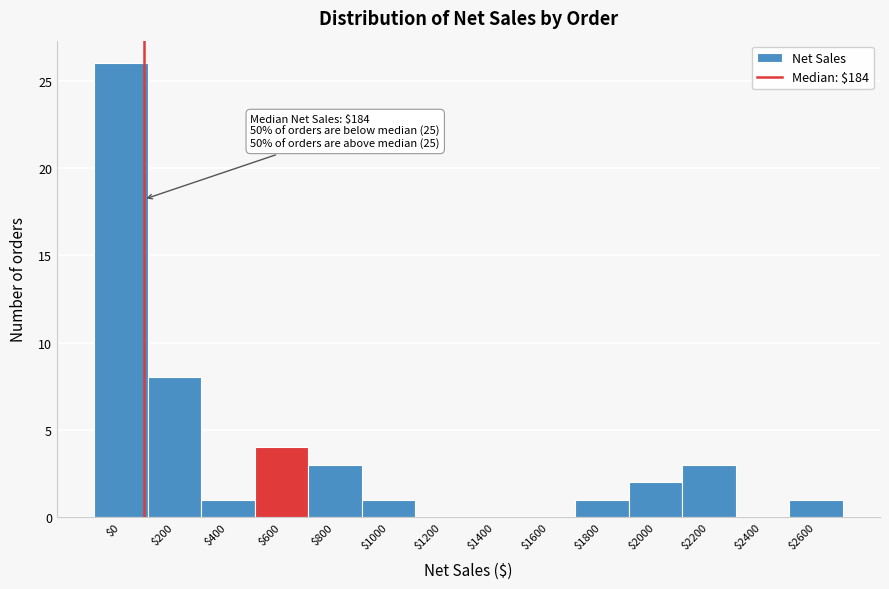

Where is the data nearest to the value 13?

$200